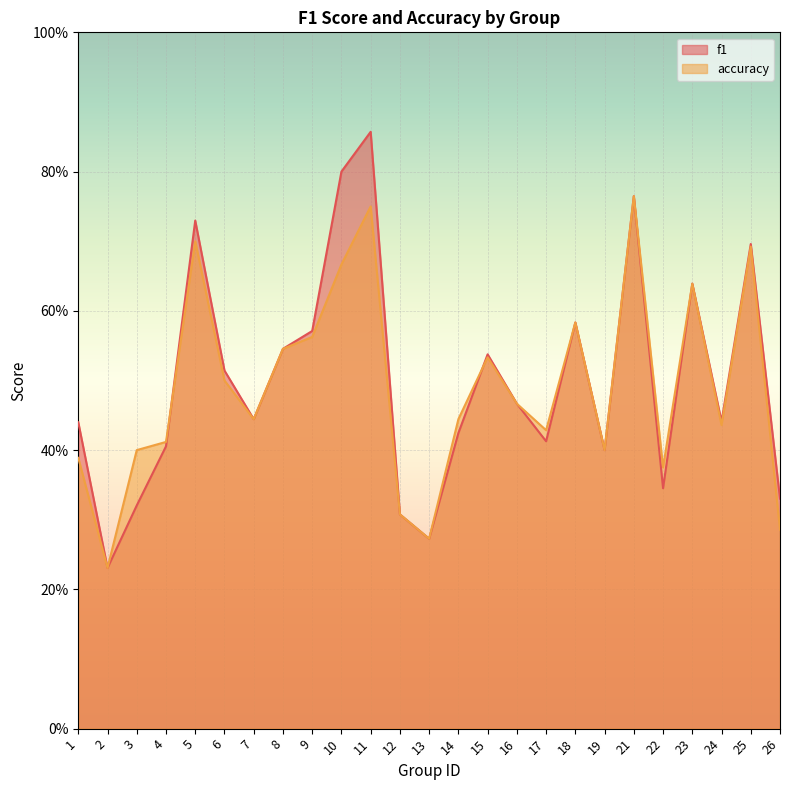

The value of f1 at 13 is 0.1. True or false?

False